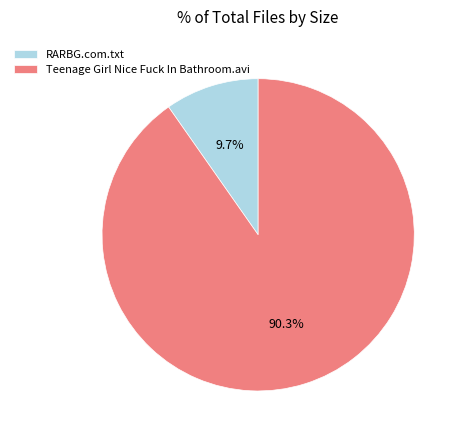

Which slice is the largest?

Teenage Girl Nice Fuck In Bathroom.avi